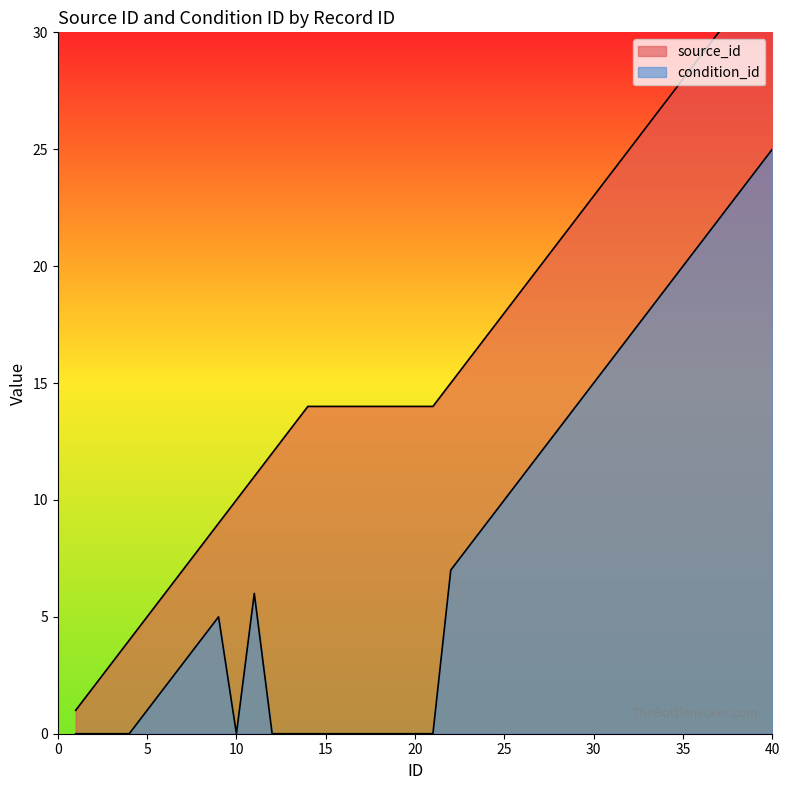

Is it true that source_id equals 6 at 6?

True